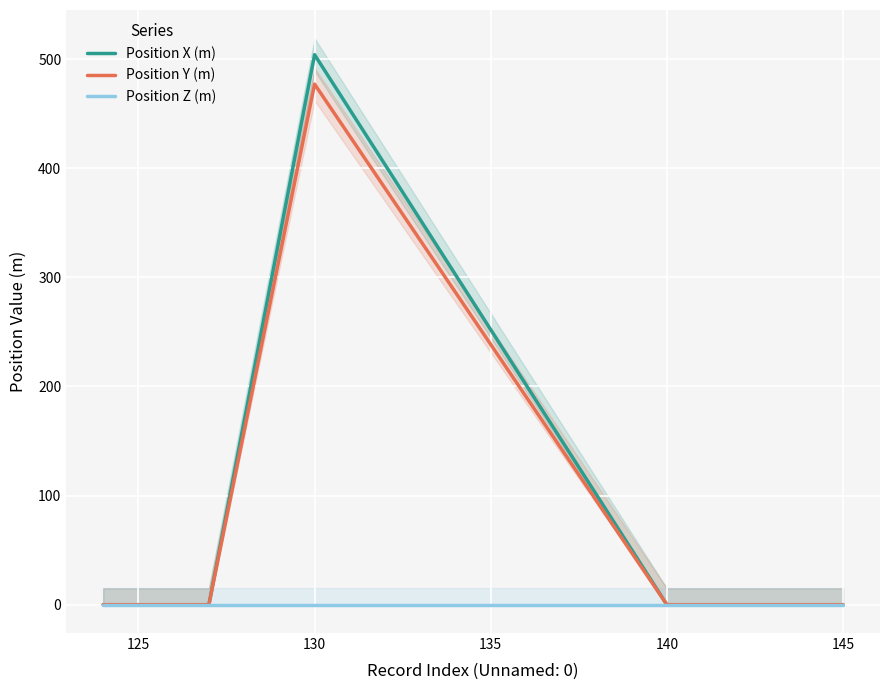

What is the greatest value displayed?

504